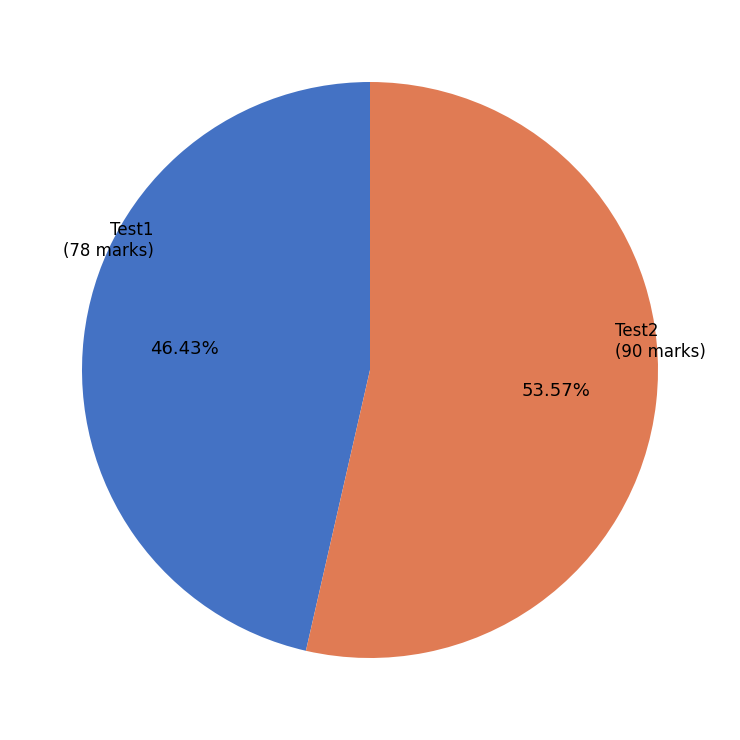

How many slices are in this pie chart?

2